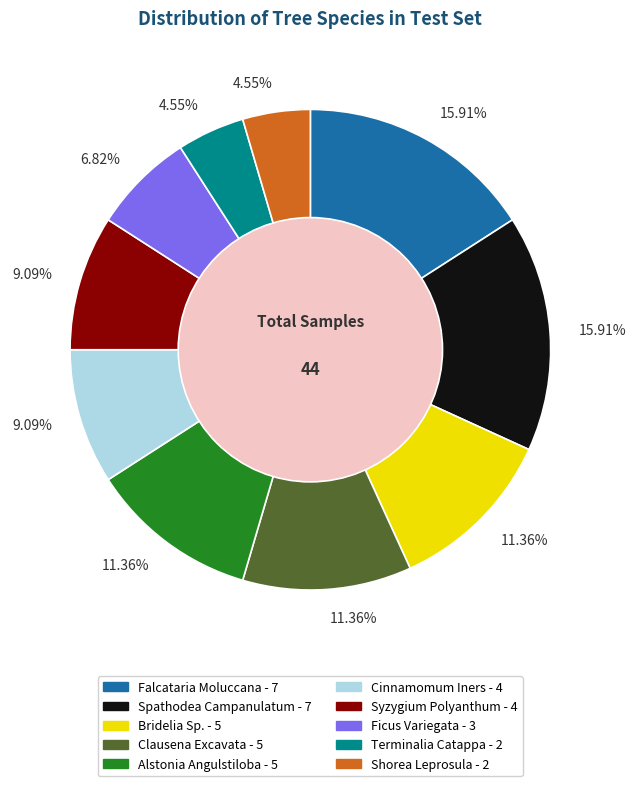

Is there a majority slice in this chart?

No